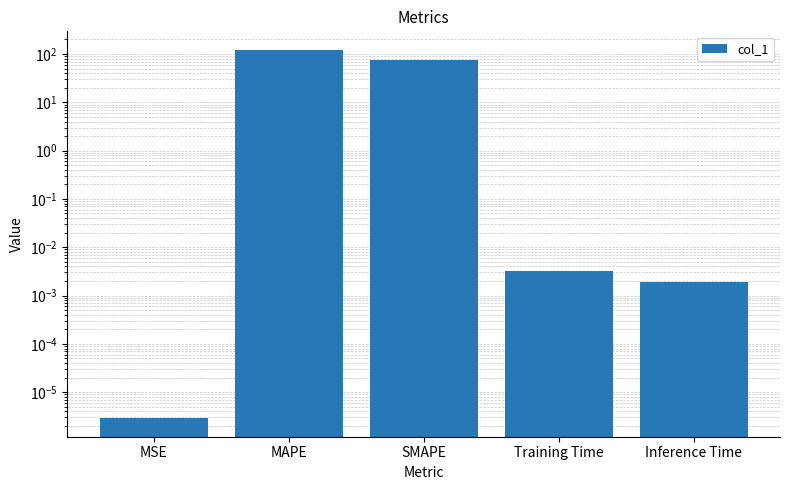

Reading left to right, list all the values displayed in this chart.

MSE=0.0	MAPE=122.6	SMAPE=76.0	Training Time=0.0	Inference Time=0.0